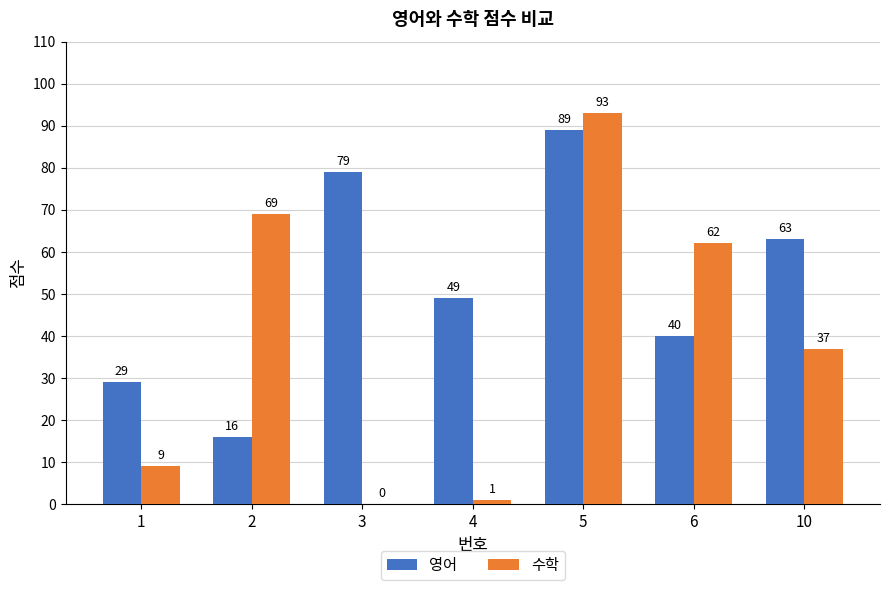

Which series has the largest total across all categories?

영어